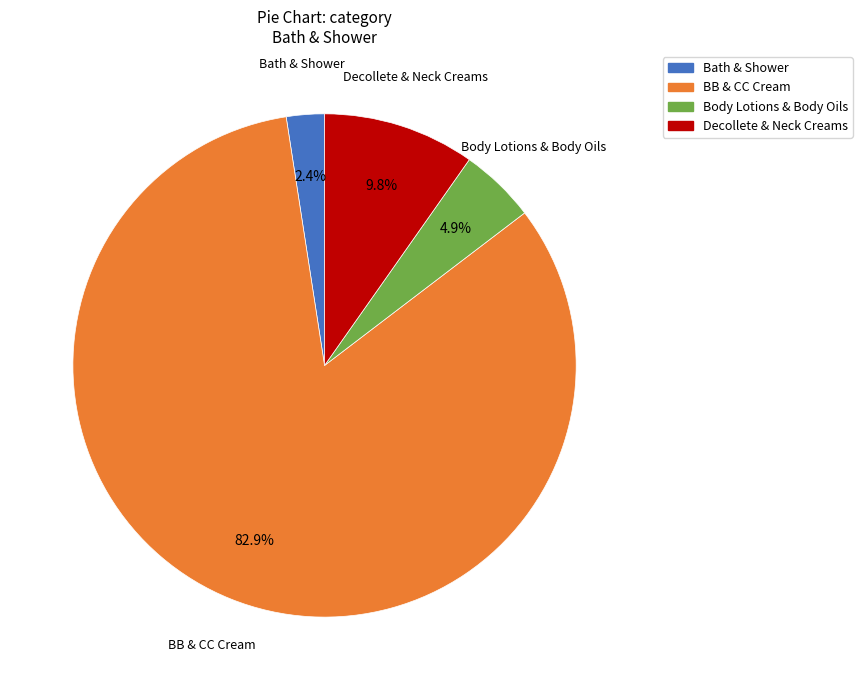

Rank the categories by value from highest to lowest.

BB & CC Cream, Decollete & Neck Creams, Body Lotions & Body Oils, Bath & Shower